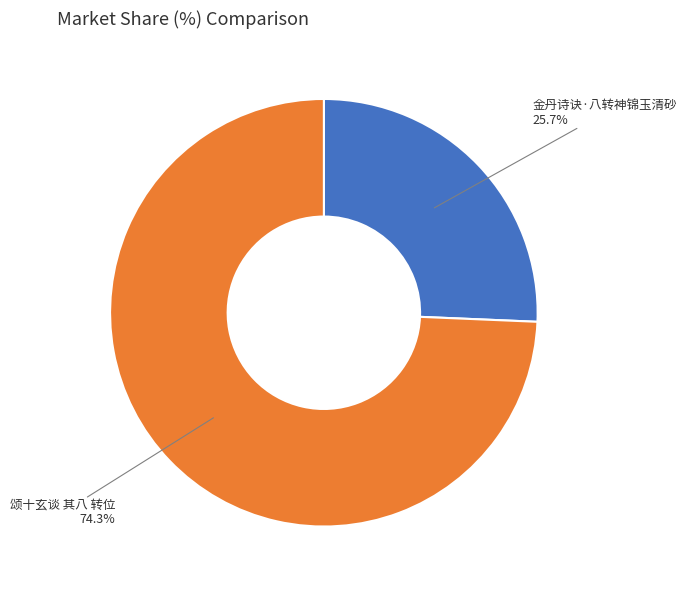

Does any single category account for the majority?

Yes